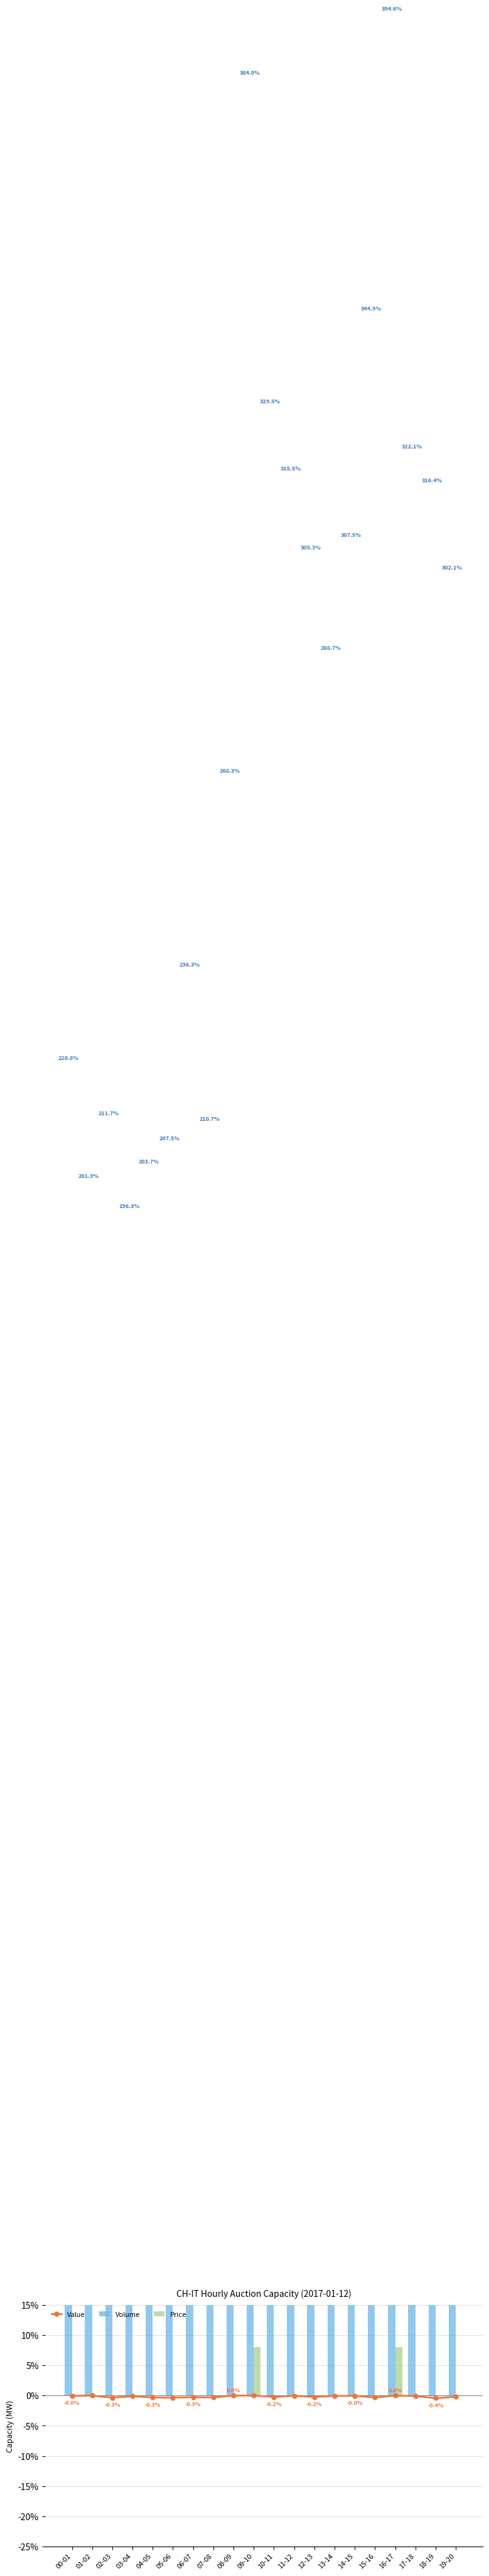

What is the total value across all series at 07-08?

210.4